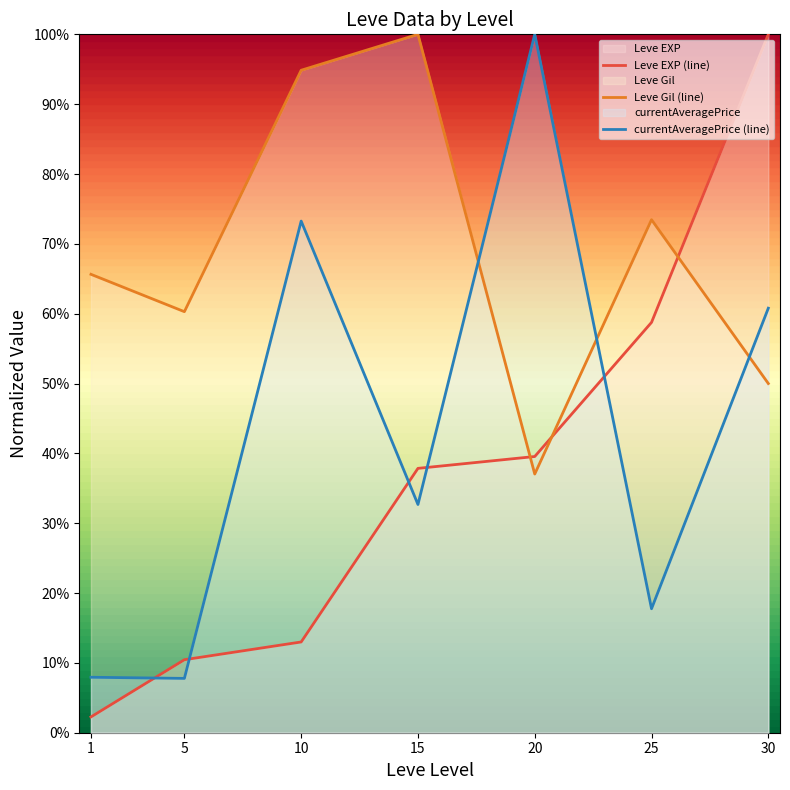

Between which two adjacent categories do currentAveragePrice (line) and Leve Gil (line) first intersect?

15 and 20